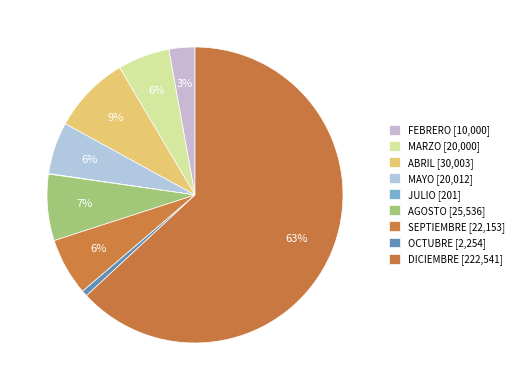

Is it true that JULIO is 0% of the pie?

True